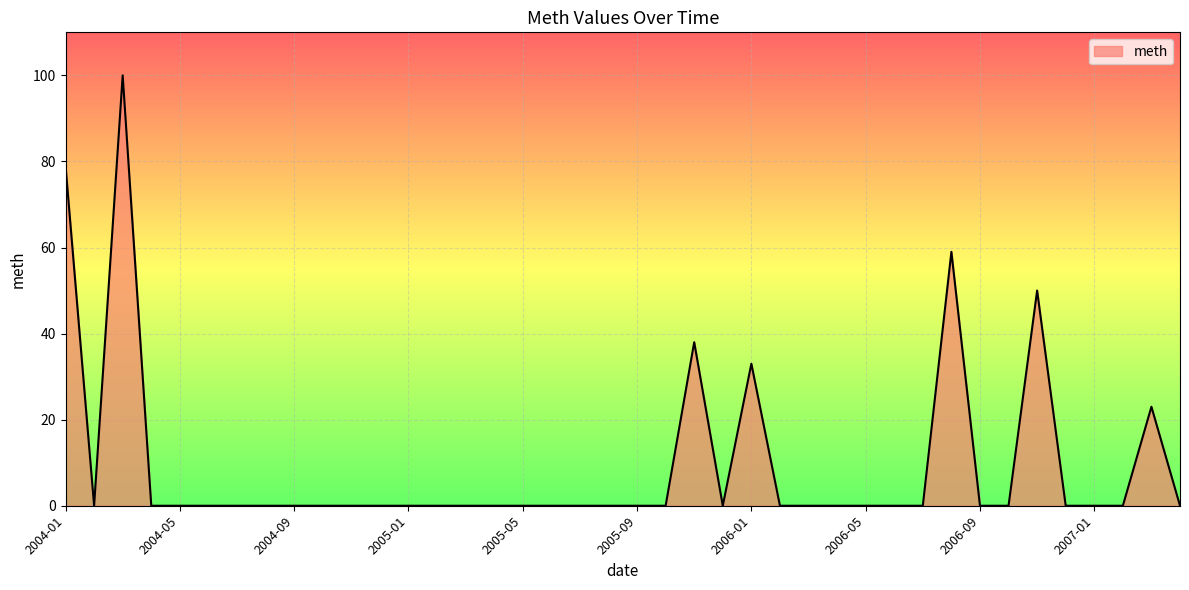

What is the greatest value displayed?

100